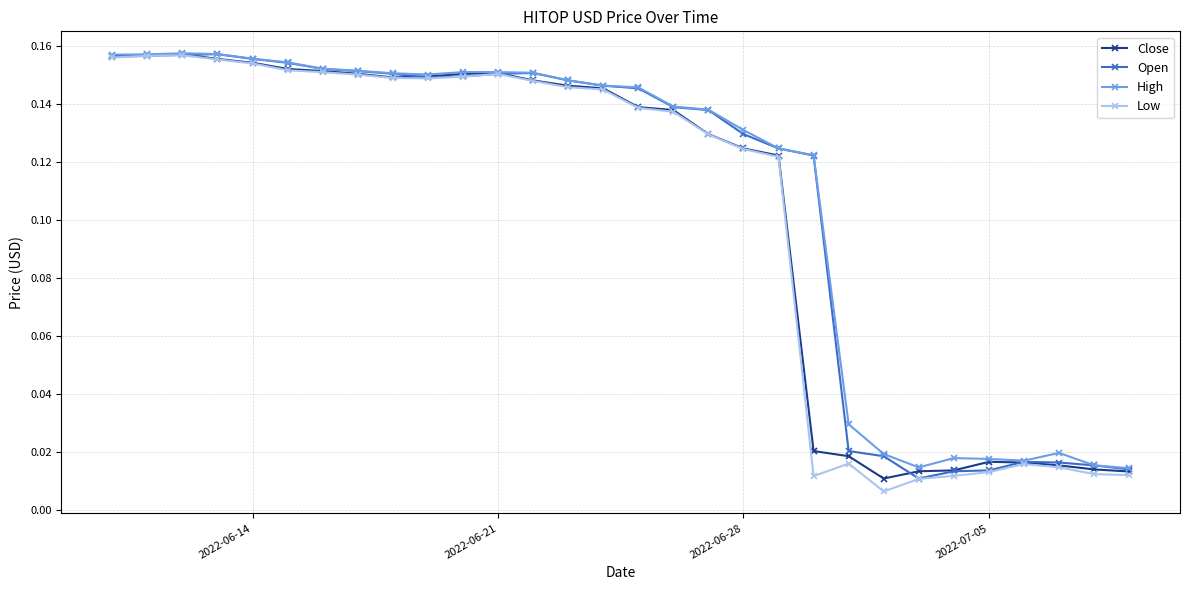

At how many categories does at least one series exceed 0?

30